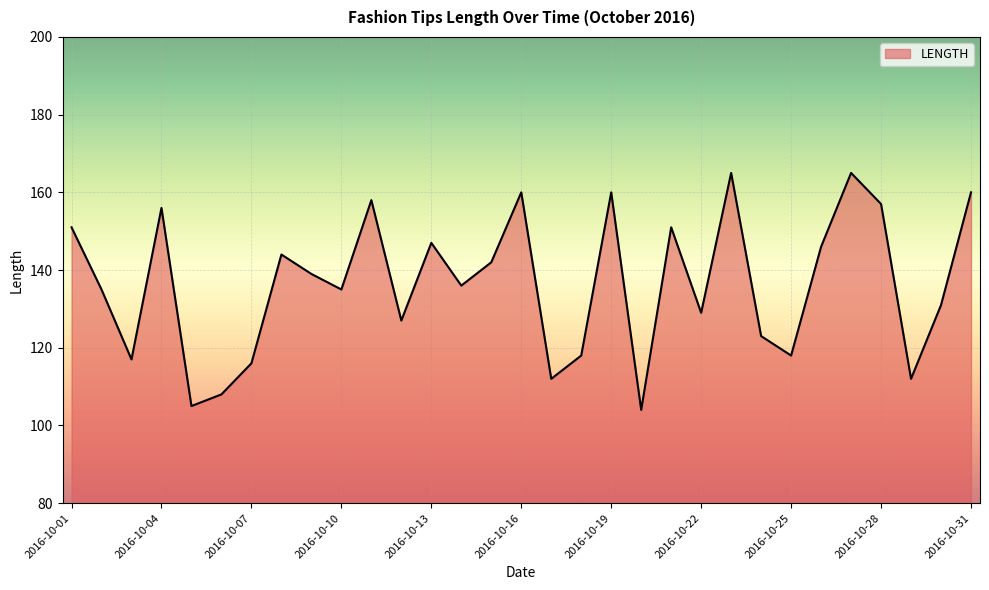

What is the minimum value shown in the chart?

104